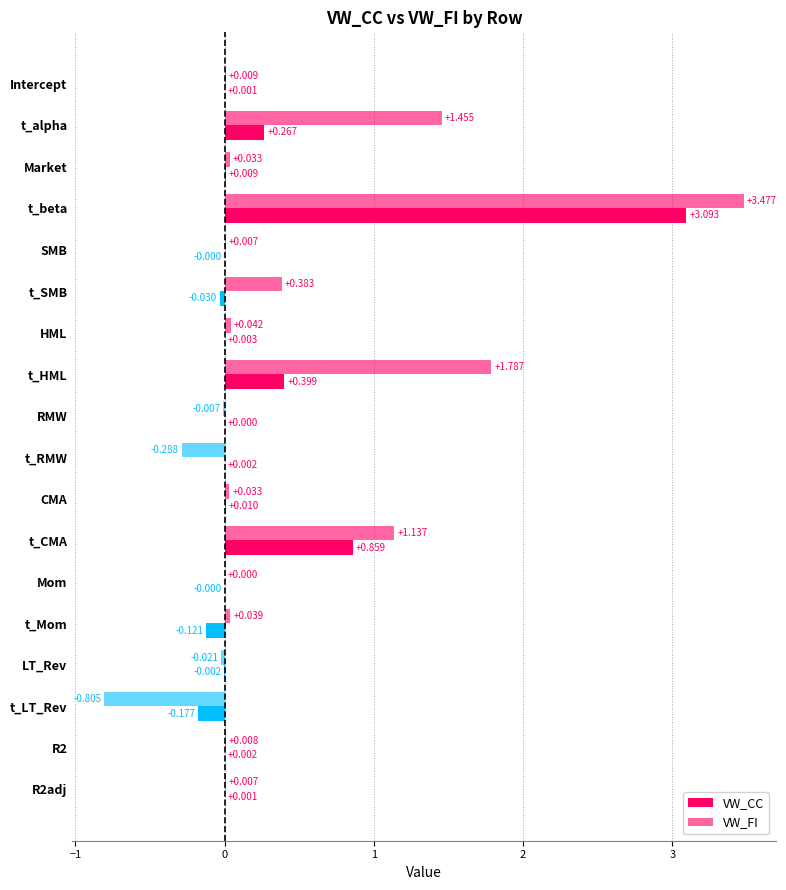

Count the number of categories in the chart.

18